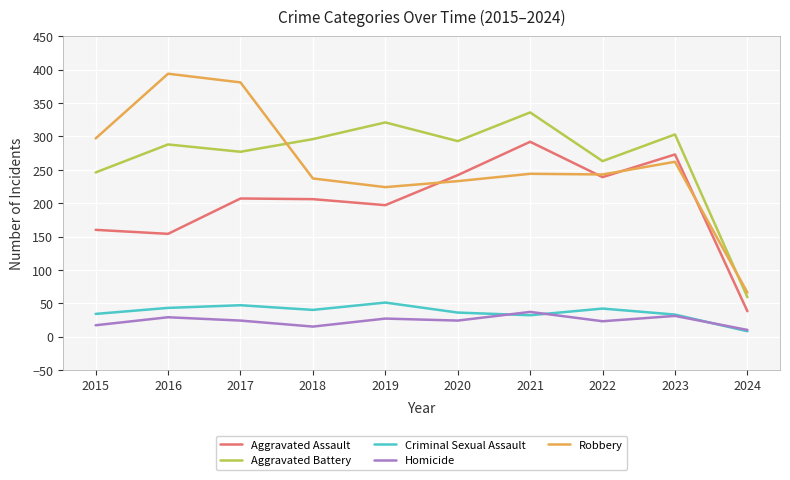

True or false: Homicide and Aggravated Battery intersect in this chart.

False